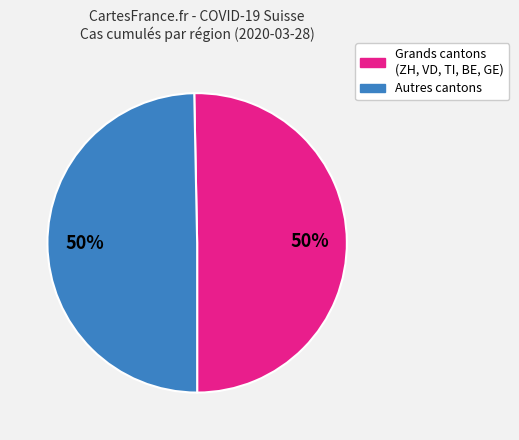

To the nearest percent, what is the average slice percentage?

50%